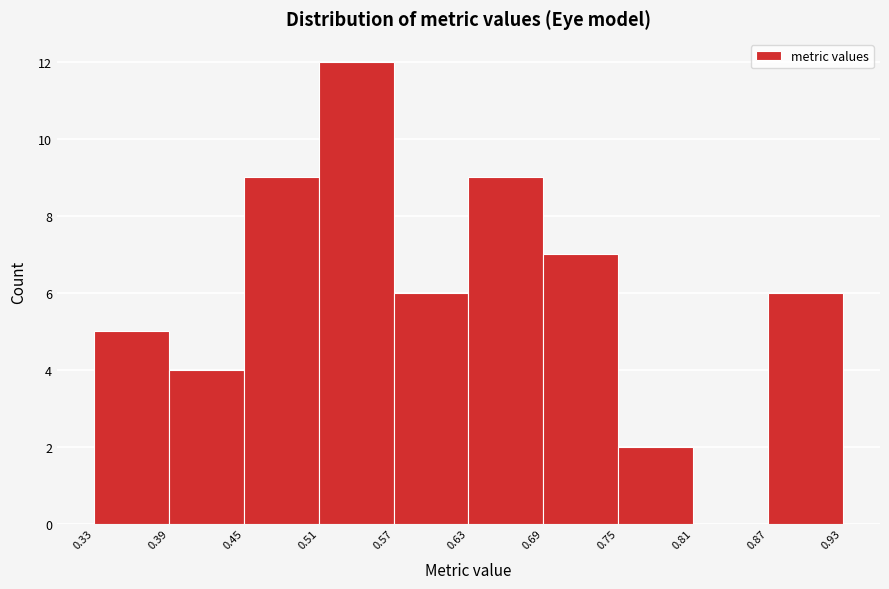

Reading left to right, list every bar in this chart as the range it spans on the x-axis followed by its height. The values are not printed on the chart, so give them approximately, as read against the axis.

0.33 to 0.39: 5
0.39 to 0.45: 4
0.45 to 0.51: 9
0.51 to 0.57: 12
0.57 to 0.63: 6
0.63 to 0.69: 9
0.69 to 0.75: 7
0.75 to 0.81: 2
0.81 to 0.87: 0
0.87 to 0.93: 6